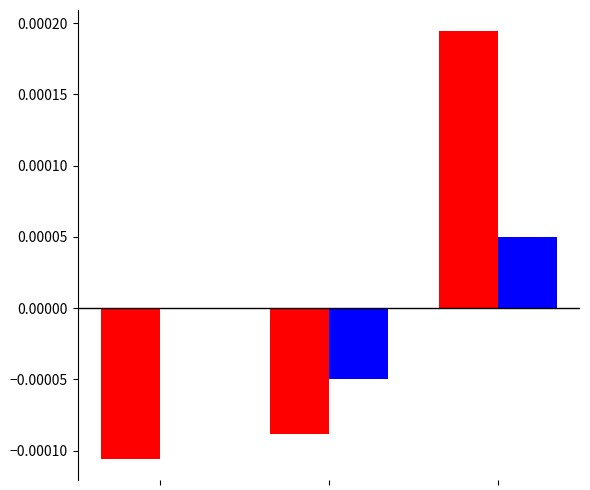

Count the number of categories in the chart.

3